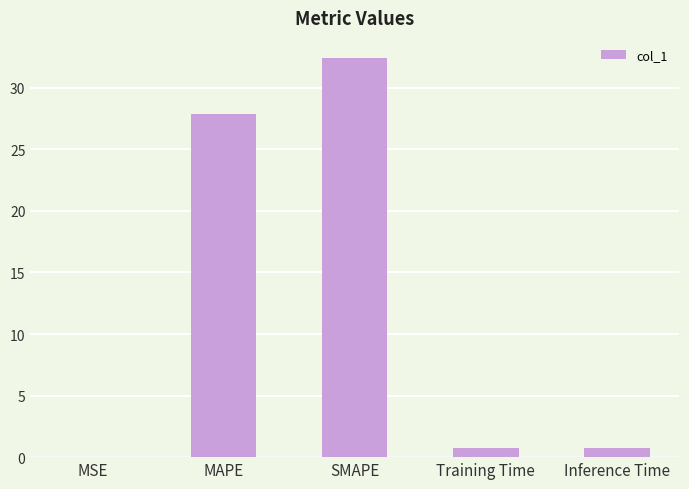

At which category does the chart reach its peak across all series?

SMAPE